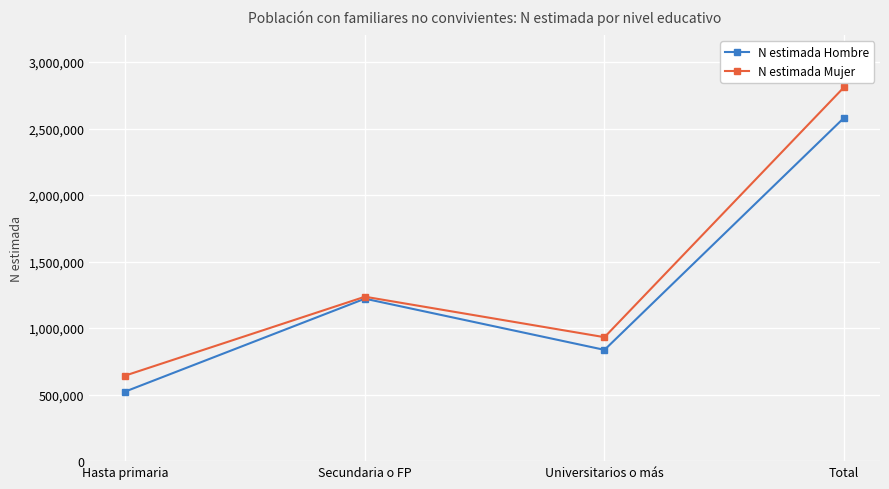

Count the N estimada Hombre values in the range 836355 to 2580934.

3